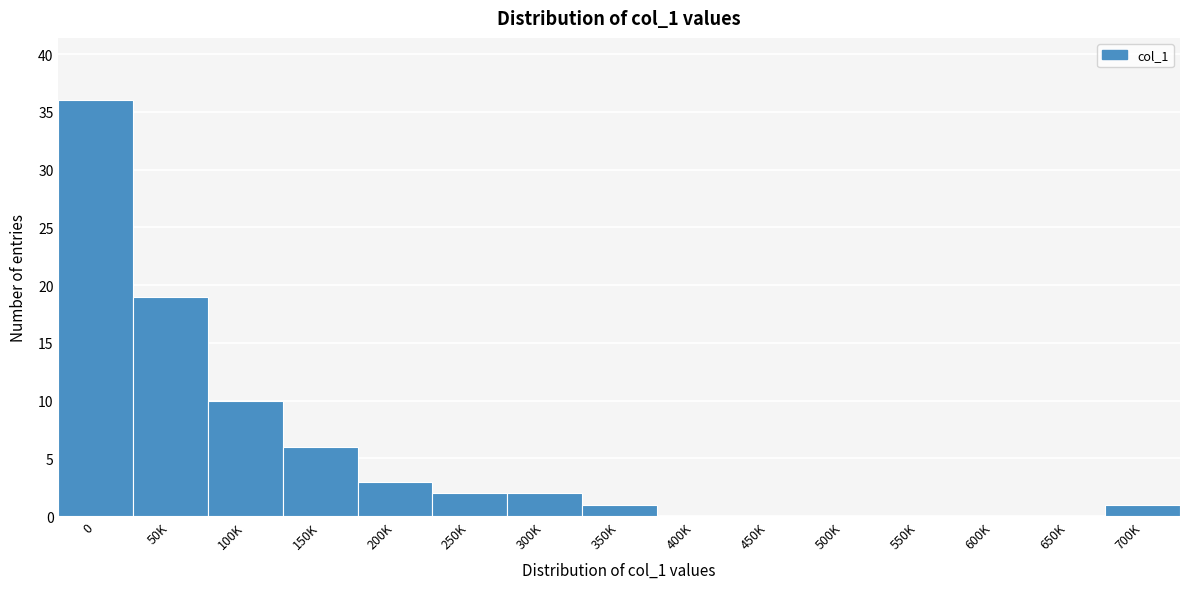

Reading right to left, what are all the values shown in this chart?

700K=1	650K=0	600K=0	550K=0	500K=0	450K=0	400K=0	350K=1	300K=2	250K=2	200K=3	150K=6	100K=10	50K=19	0=36